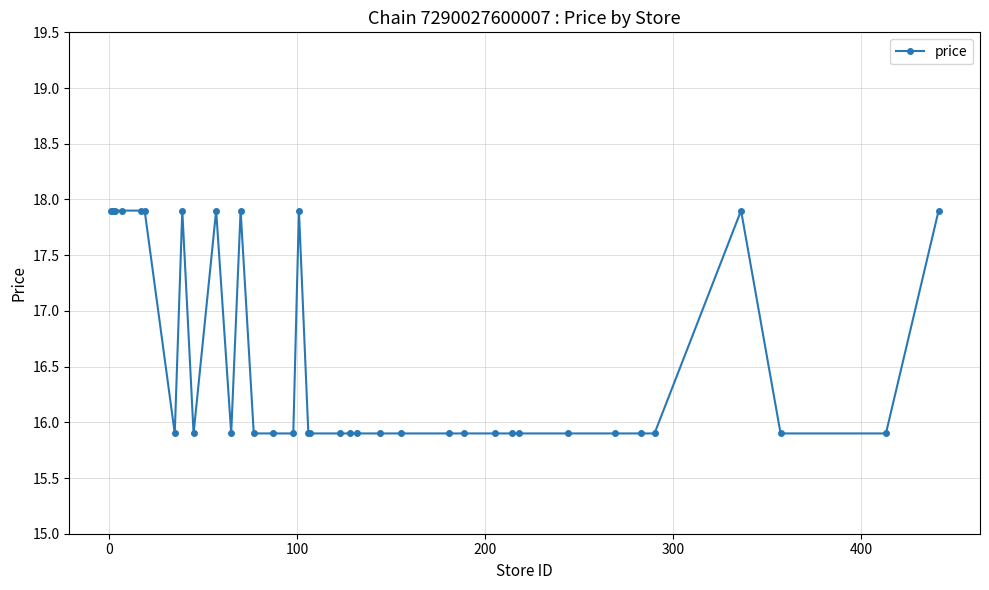

True or false: the data has more than 2 interior local peaks.

True